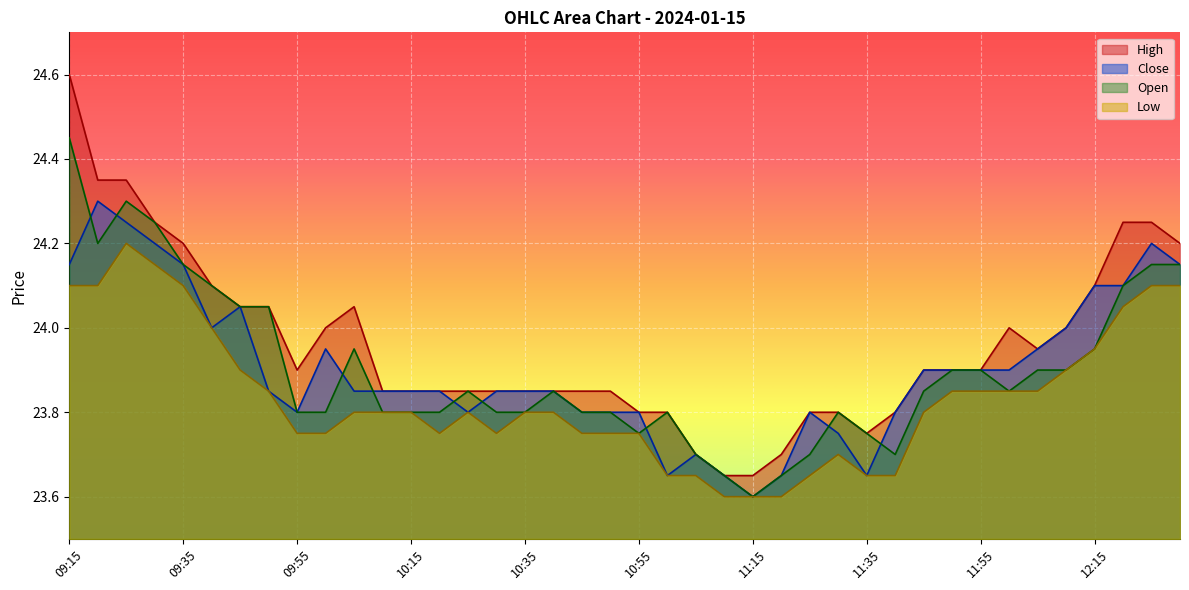

Is the value of Low at 11:10 greater than the value of Open at 12:25?

No